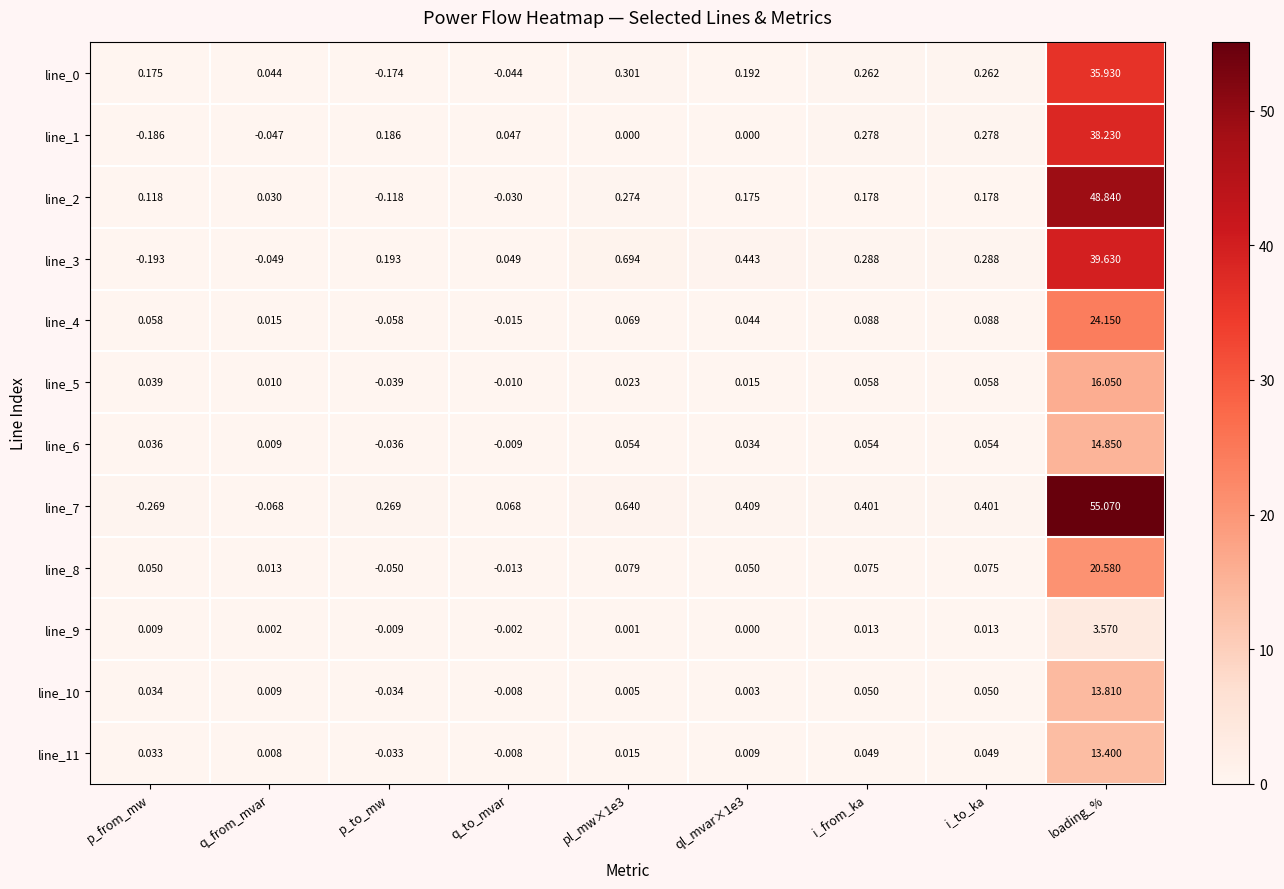

Where does the line_11 series first go above 0?

p_from_mw